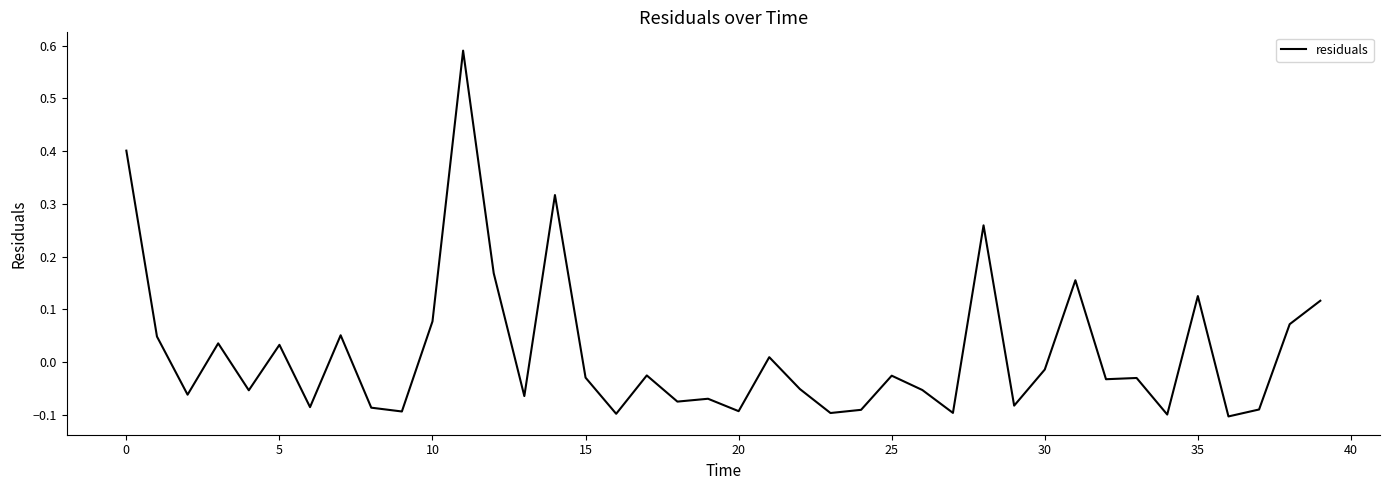

What is the difference between the maximum and minimum values?

0.7